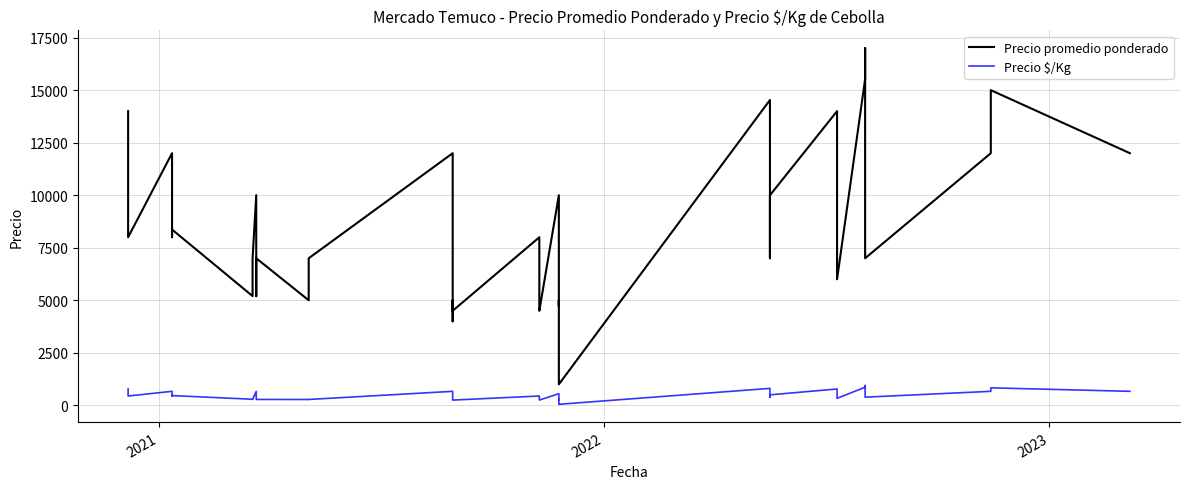

Rank the series by their average value, from lowest to highest.

Precio $/Kg, Precio promedio ponderado